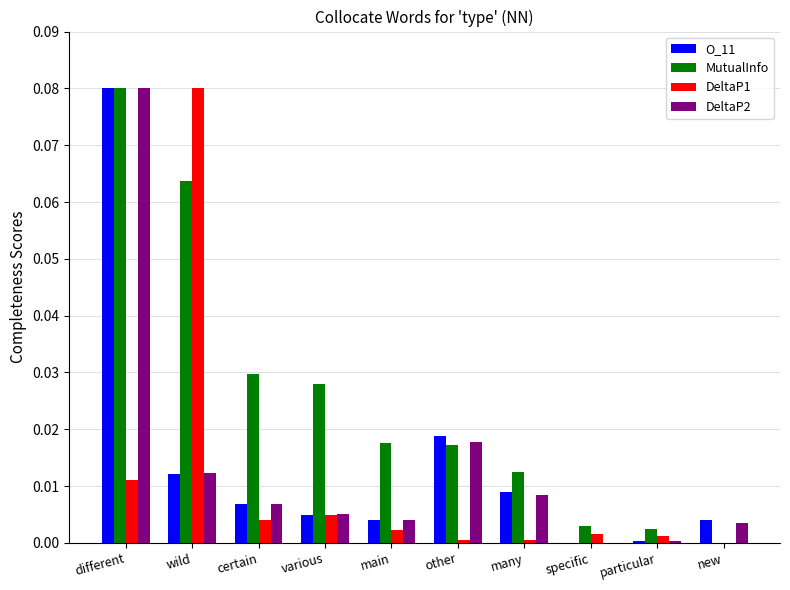

At which category is the sum across all series the highest?

different